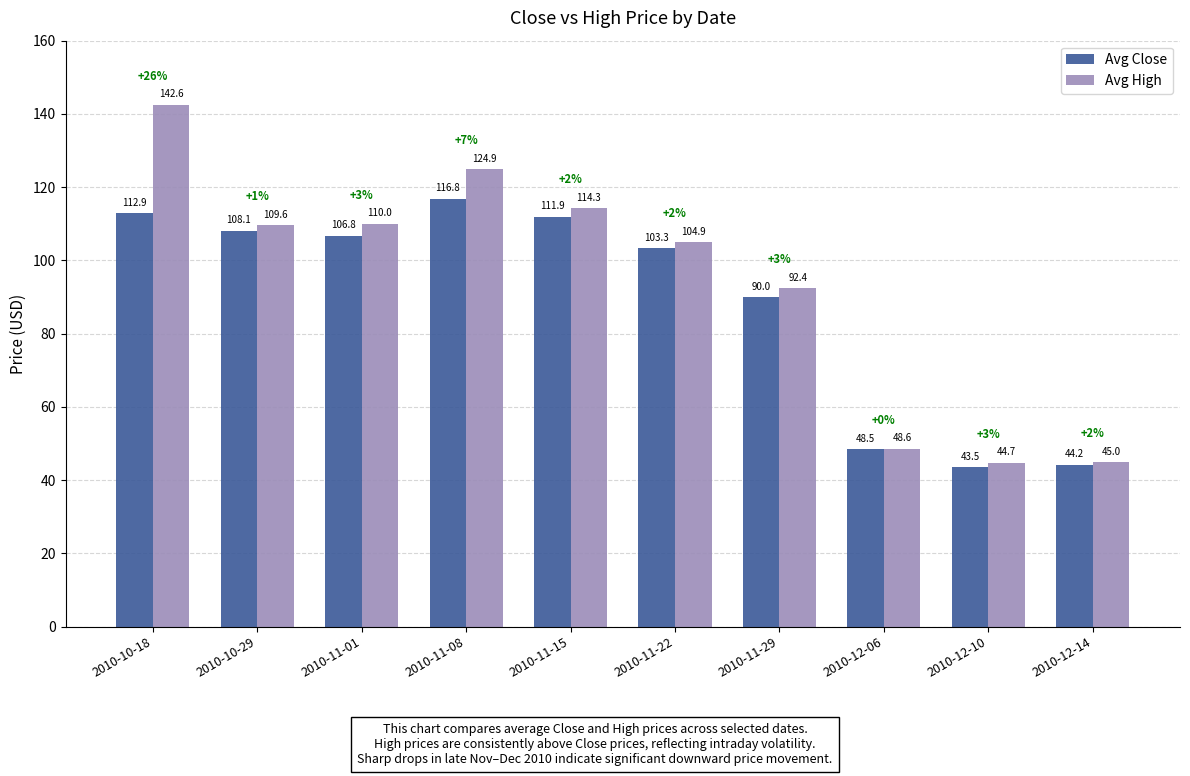

At which category is the sum across all series the highest?

2010-10-18